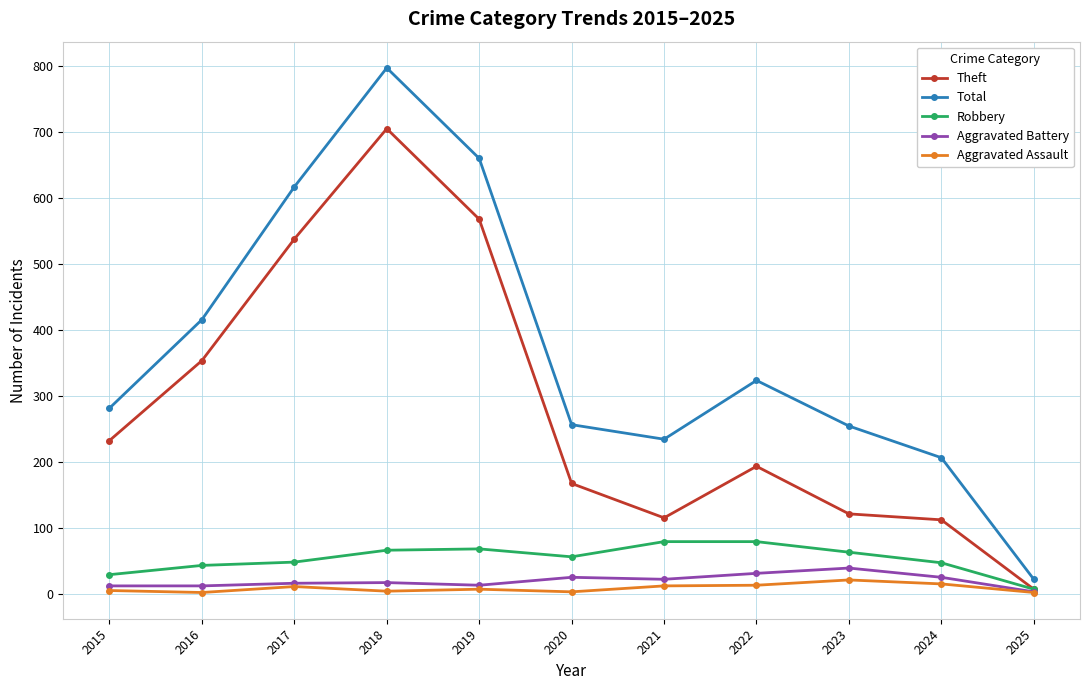

What is the difference between the Aggravated Battery values at 2022 and 2025?

28